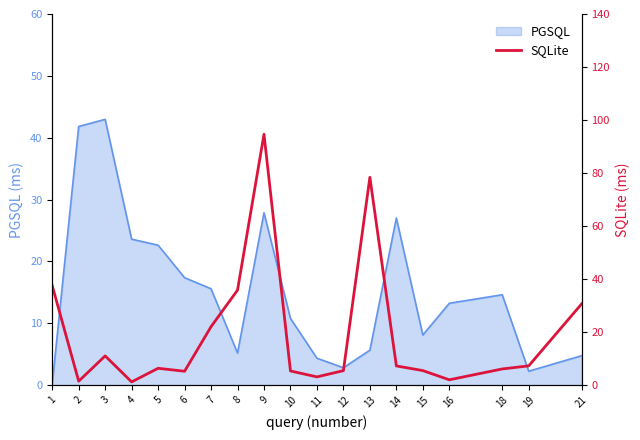

How many values are below 6?

8